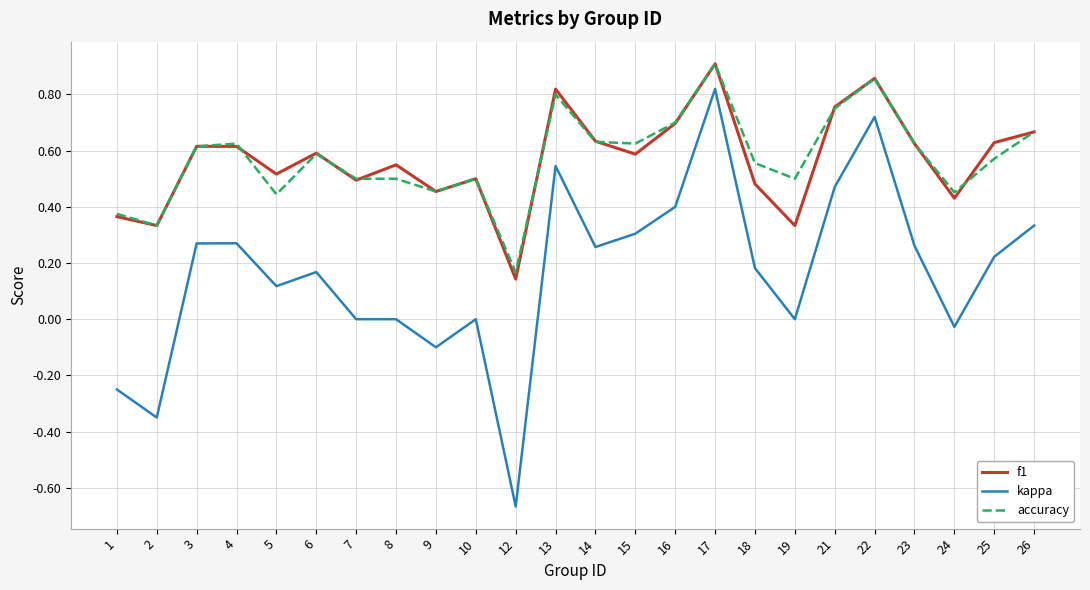

Which category has the highest value in the f1 series?

17